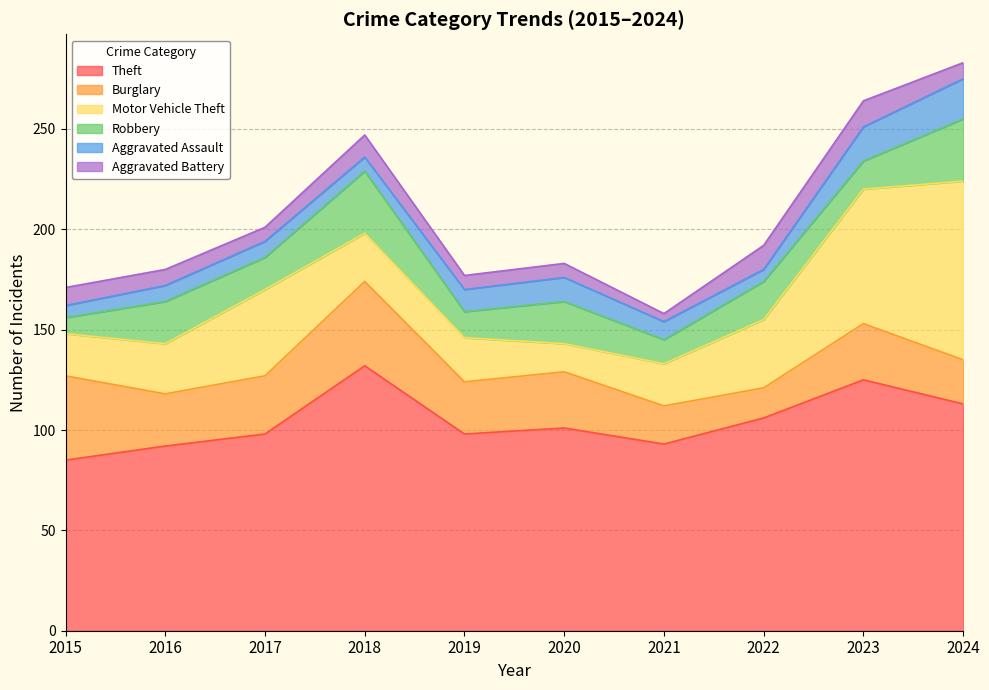

What is the sum of all Theft values?

1043